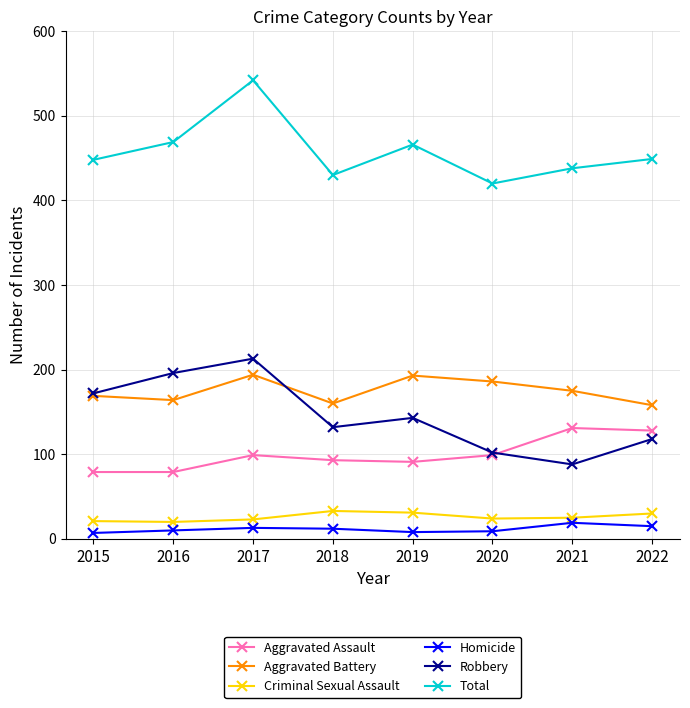

What are all the series names shown in the legend?

Aggravated Assault, Aggravated Battery, Criminal Sexual Assault, Homicide, Robbery, Total